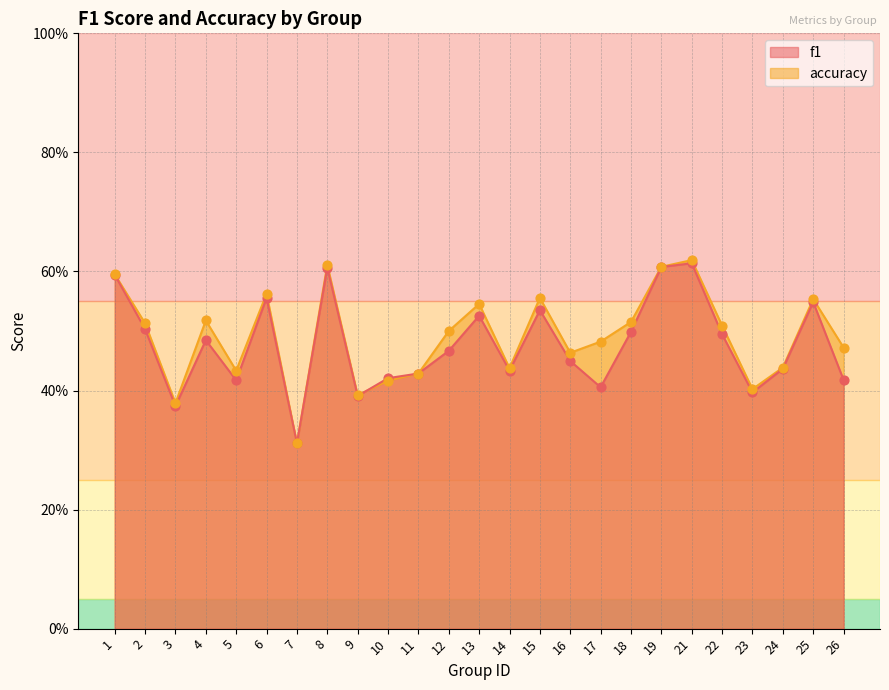

What are all the series names shown in the legend?

f1, accuracy